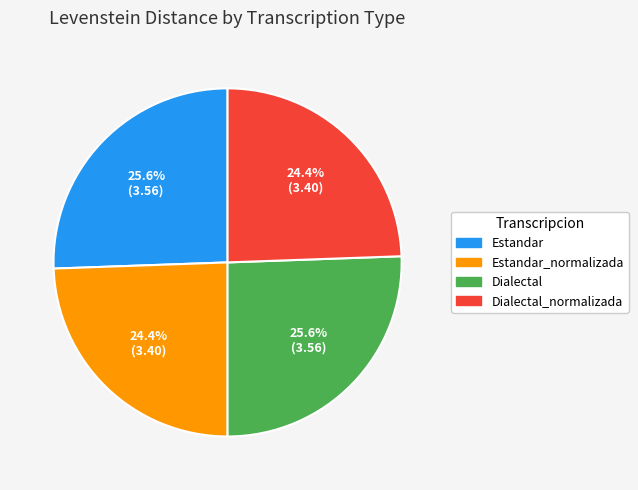

What is the ratio of the value at Estandar_normalizada to the value at Dialectal?

1.0